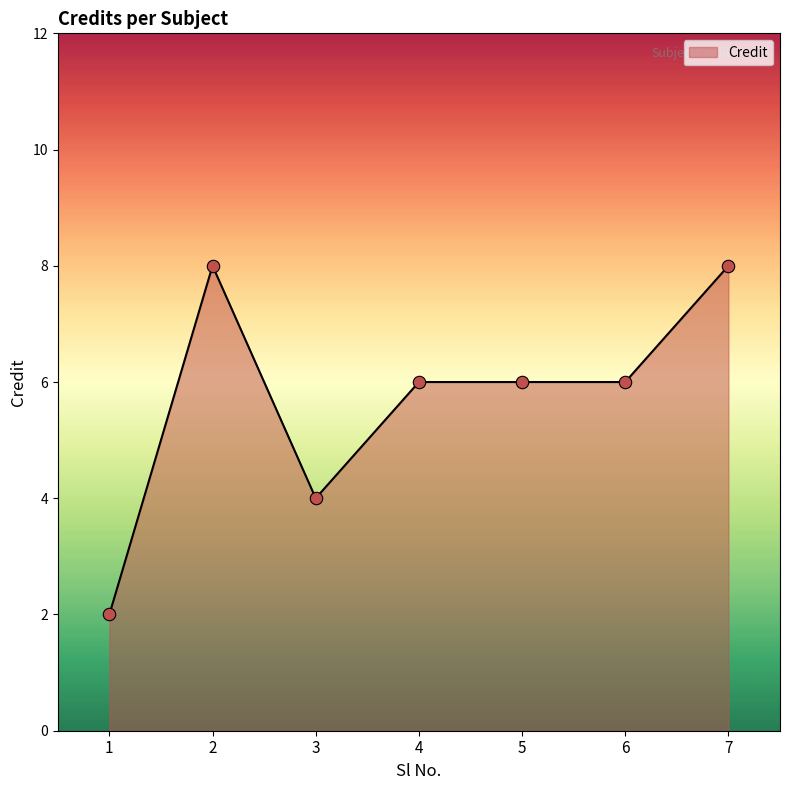

Between 6 and 1, which is larger?

6